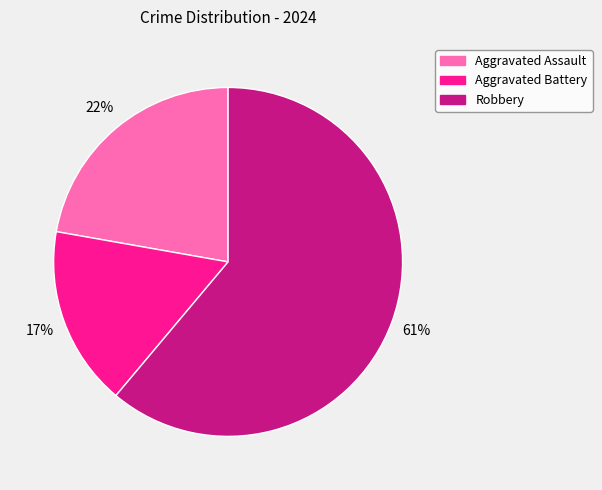

Rank the categories by value from highest to lowest.

Robbery, Aggravated Assault, Aggravated Battery